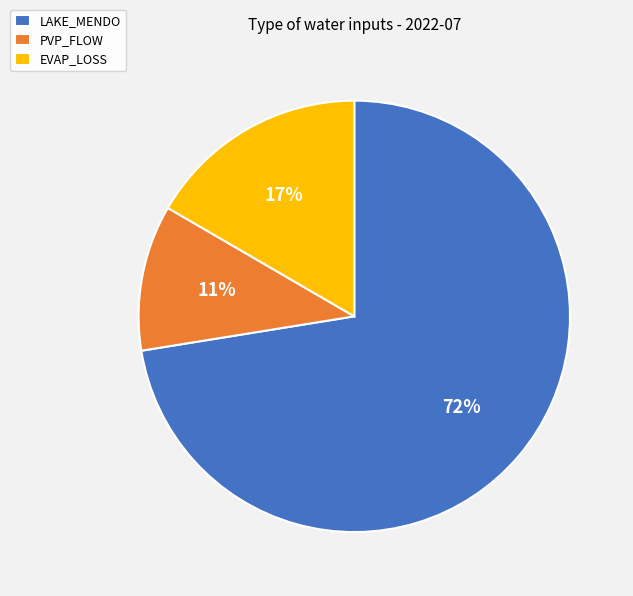

Which has a higher value, EVAP_LOSS or PVP_FLOW?

EVAP_LOSS